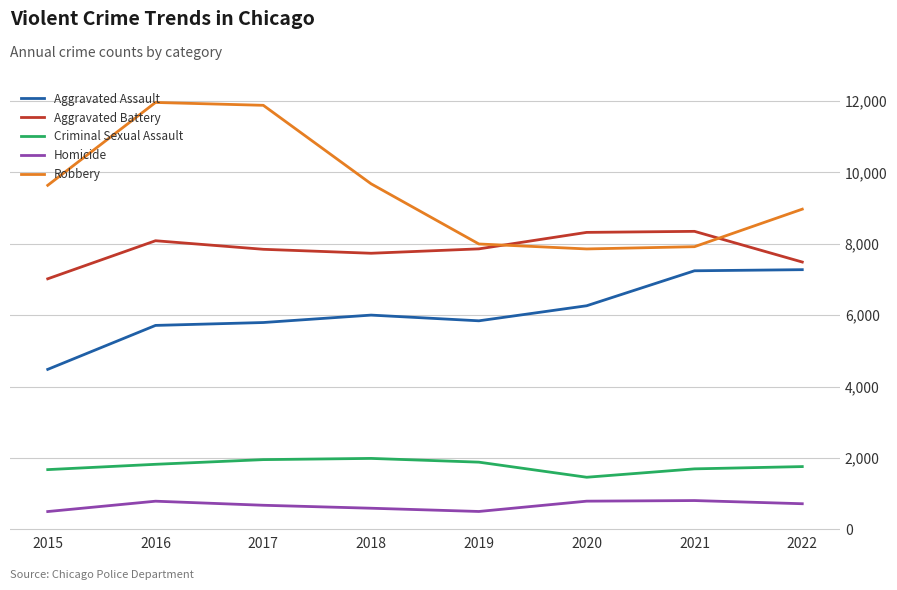

Between 2020 and 2021, which series saw the biggest shift?

Aggravated Assault